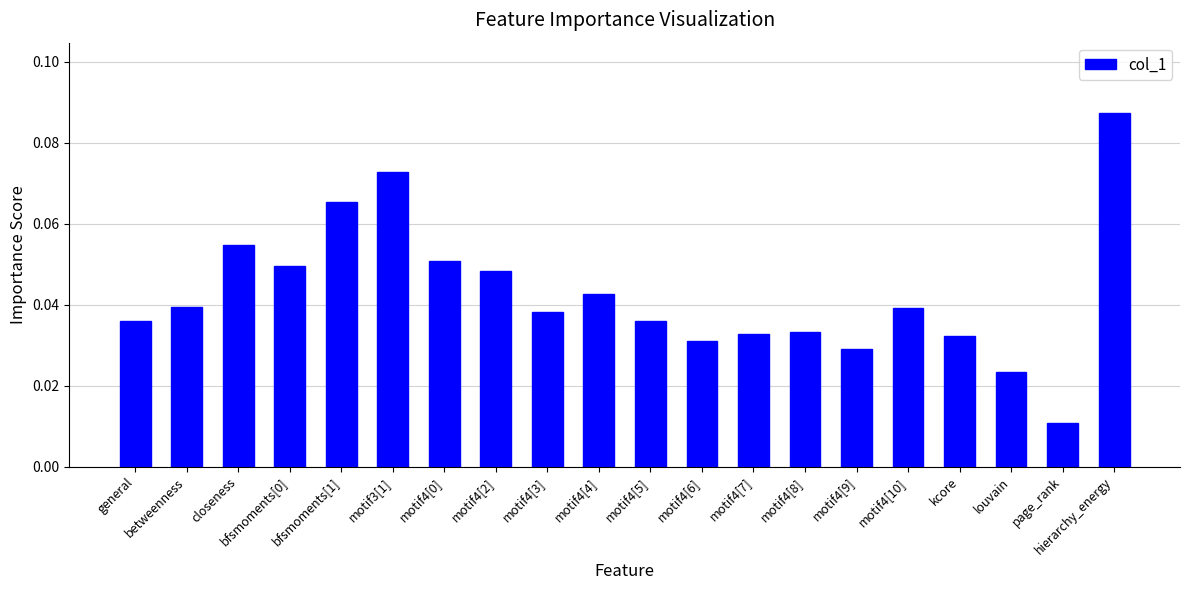

Which label corresponds to the smallest value in the chart?

page_rank